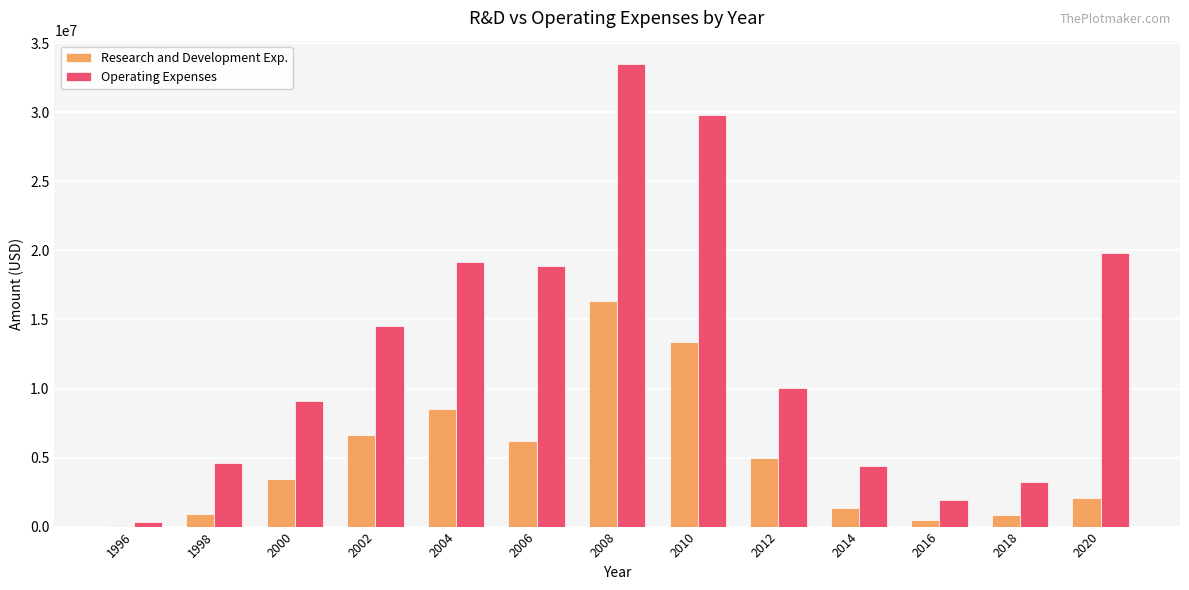

Count the number of categories in the chart.

13